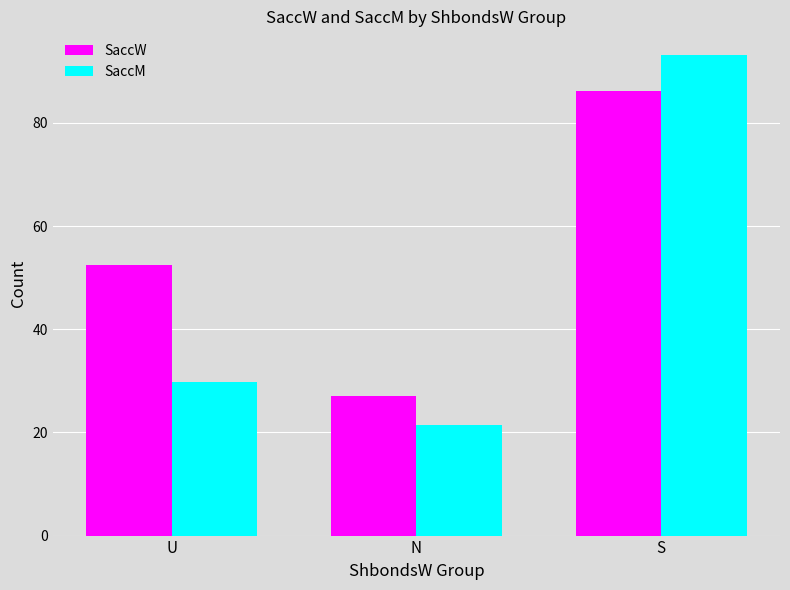

The SaccW series shows 32.3 at U. True or false?

False